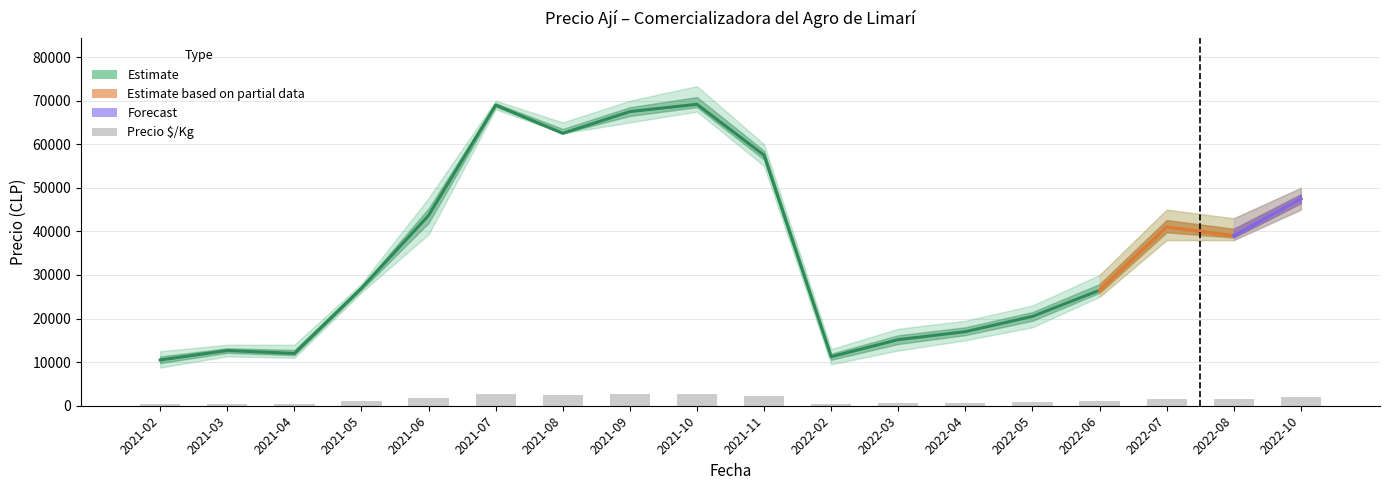

What is the spread (max minus min) of values at 2022-05?

19680